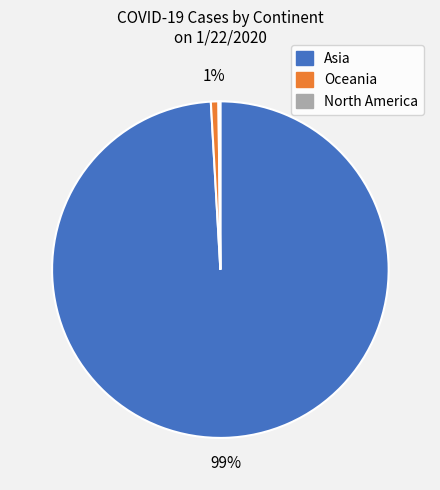

To the nearest percent, what is the average slice percentage?

33%